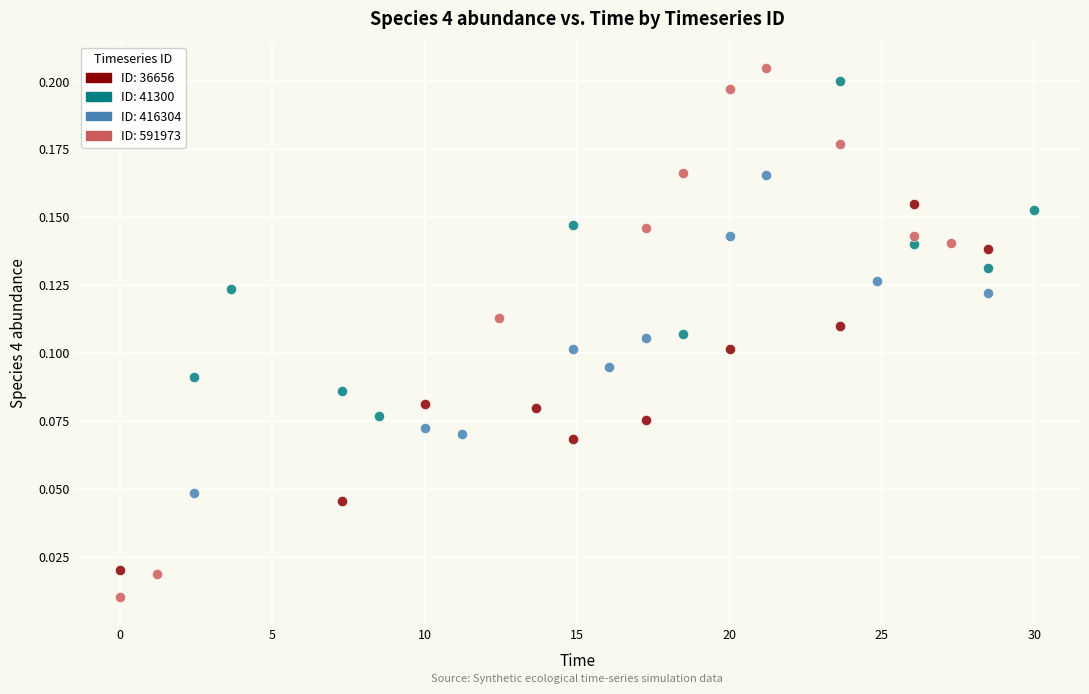

Which series reaches the minimum Y coordinate?

ID: 591973